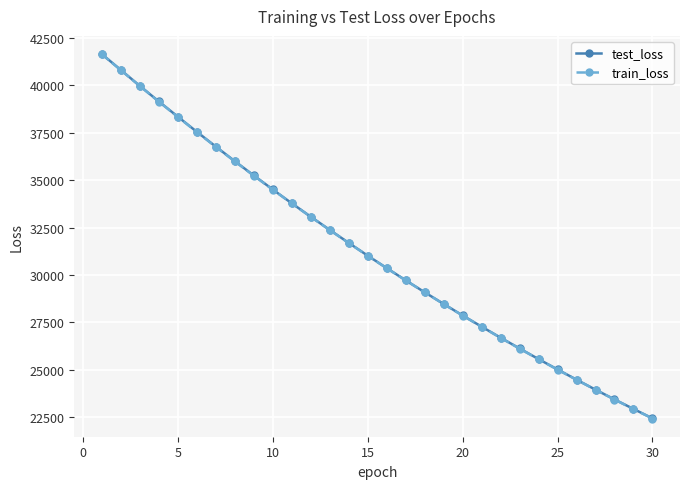

What is the maximum value for train_loss?

41631.8